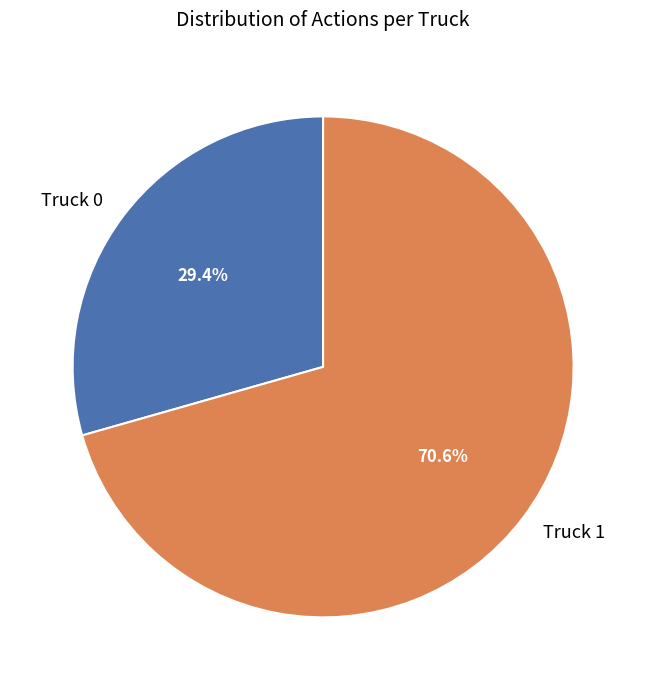

True or false: Truck 1 accounts for 78% of the total.

False